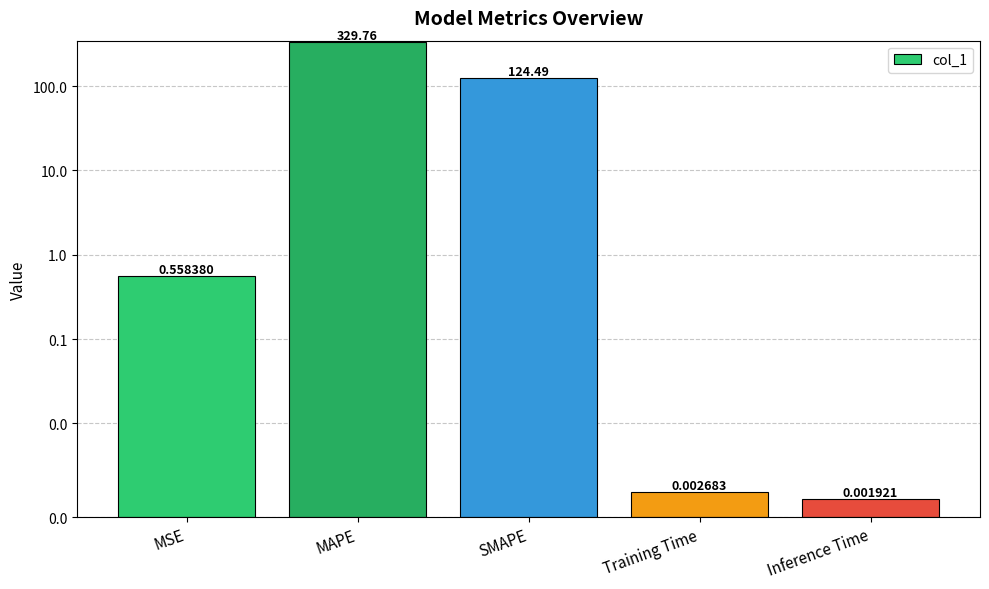

What is the difference between the maximum and second lowest values?

329.8